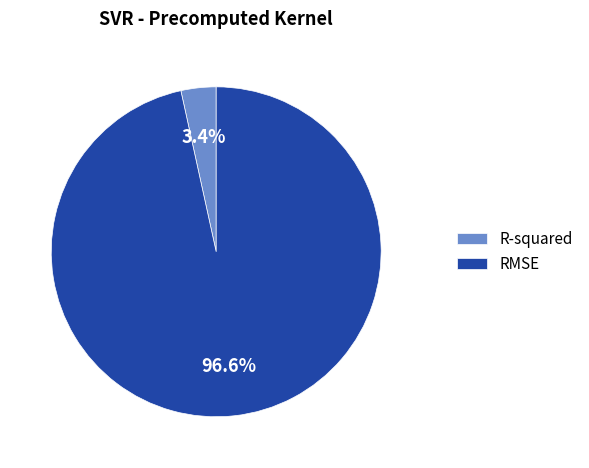

To the nearest percent, what portion does RMSE represent?

97%